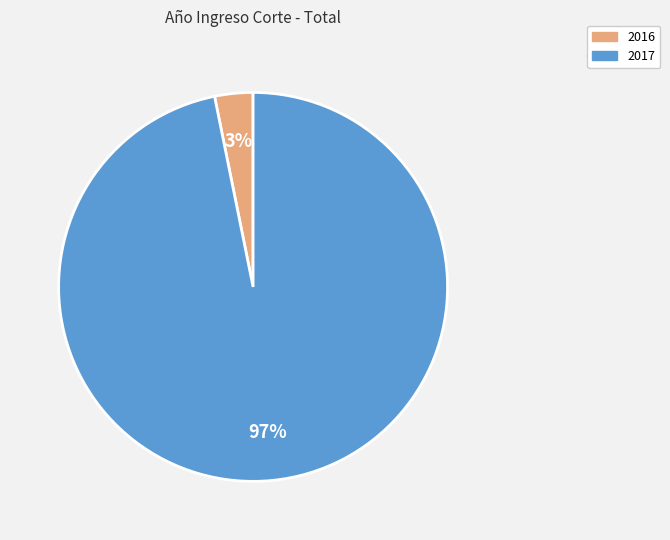

Combined, do 2017 and 2016 account for over 50%?

Yes